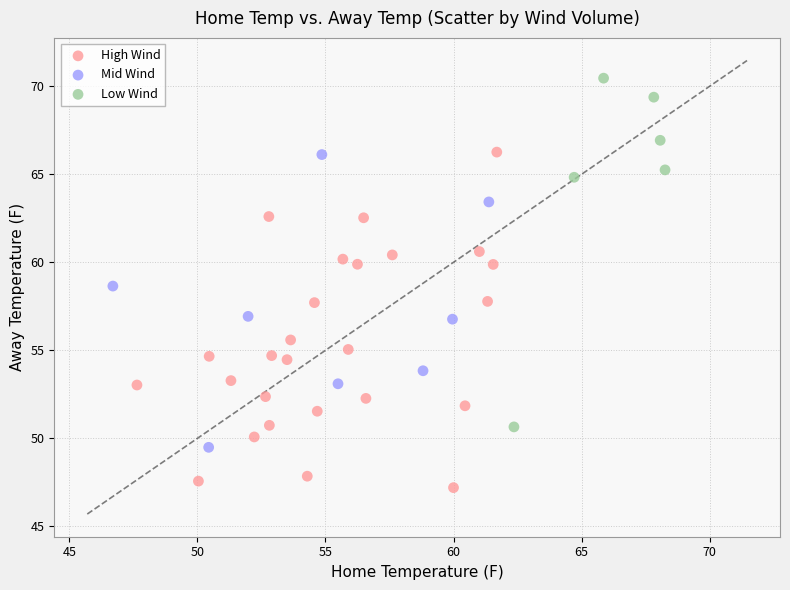

Which series reaches the maximum Y coordinate?

Low Wind